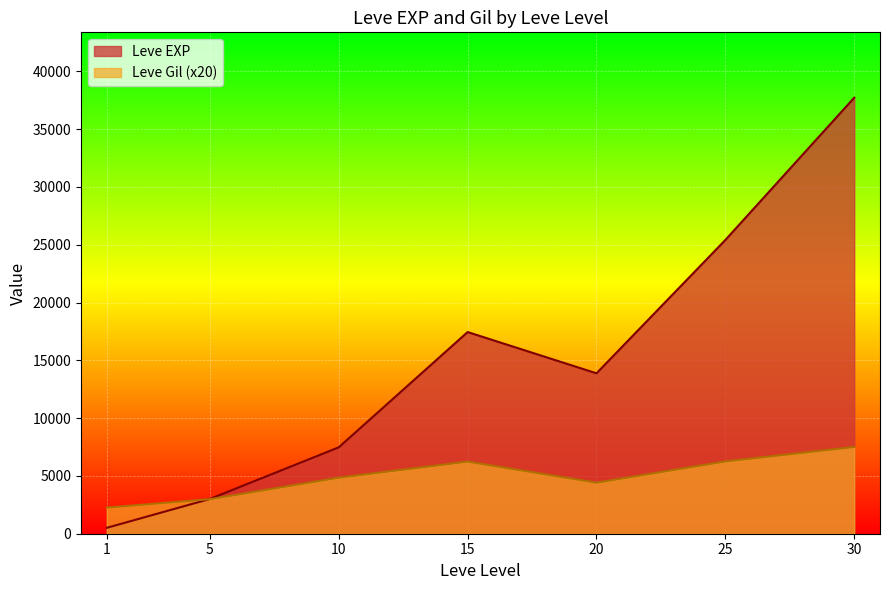

At which label does Leve EXP first exceed 10710?

15